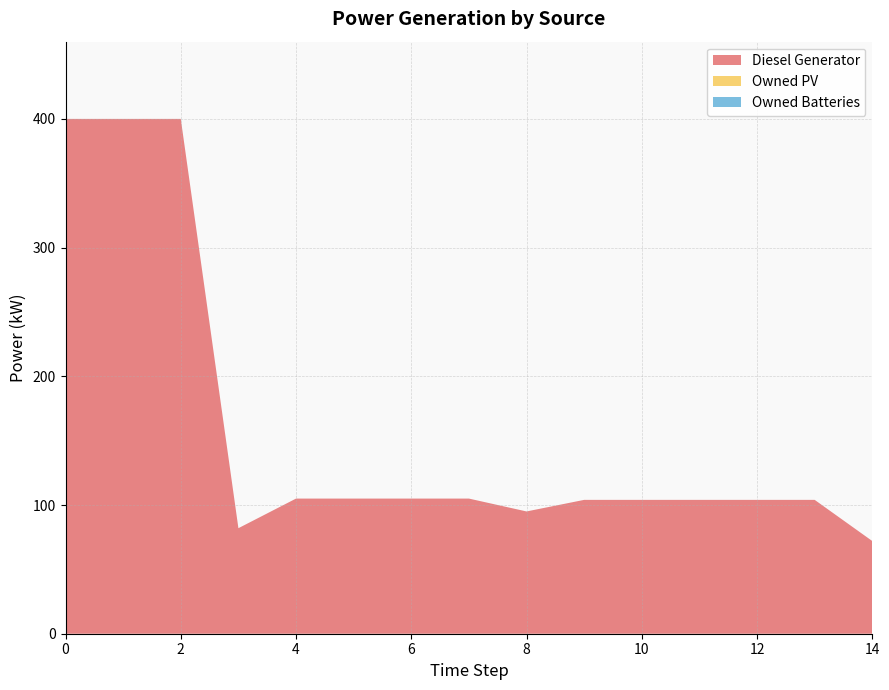

Reading right to left, list all the values displayed in this chart.

Diesel Generator: 14=72	13=104	12=104	11=104	10=104	9=104	8=95	7=105	6=105	5=105	4=105	3=82	2=400	1=400	0=400
Owned PV: 14=0	13=0	12=0	11=0	10=0	9=0	8=0	7=0	6=0	5=0	4=0	3=0	2=0	1=0	0=0
Owned Batteries: 14=0	13=0	12=0	11=0	10=0	9=0	8=0	7=0	6=0	5=0	4=0	3=0	2=0	1=0	0=0